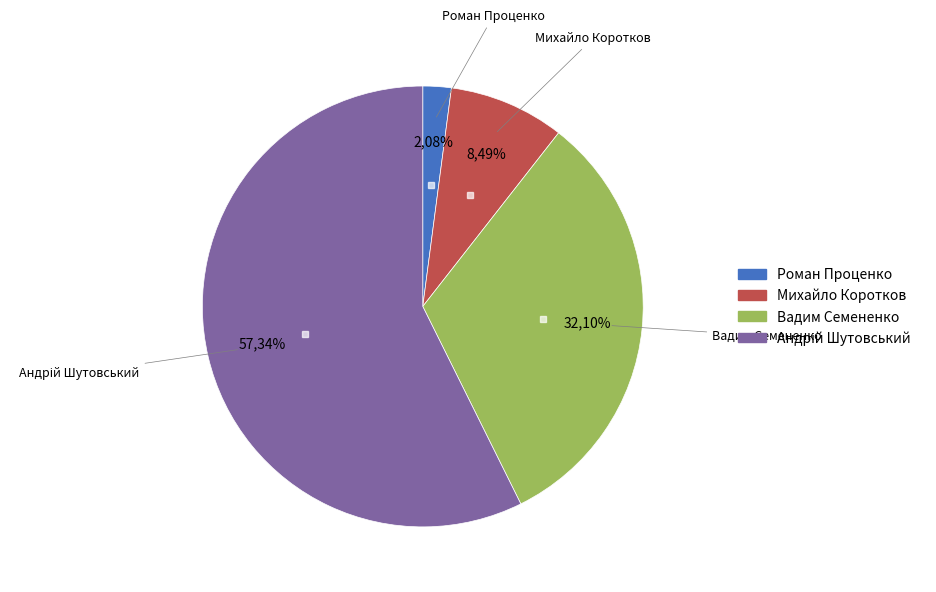

What percentage is the Андрій Шутовський slice, to the nearest percent?

57%